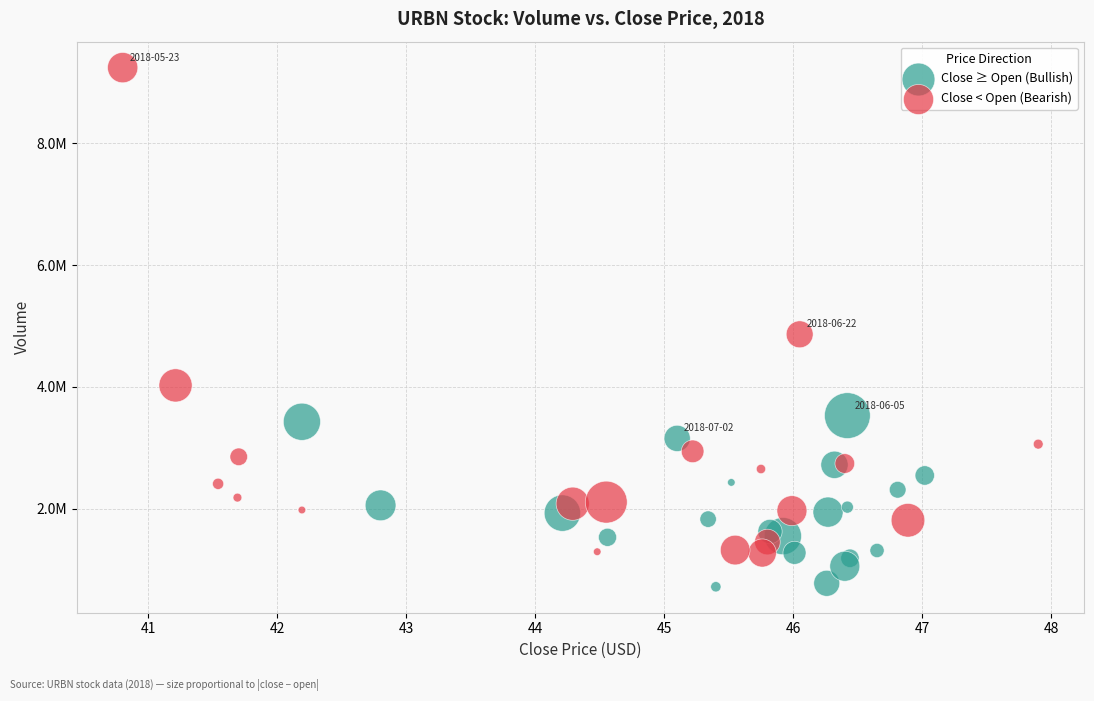

Which series has the widest spread of Y values?

Close < Open (Bearish)